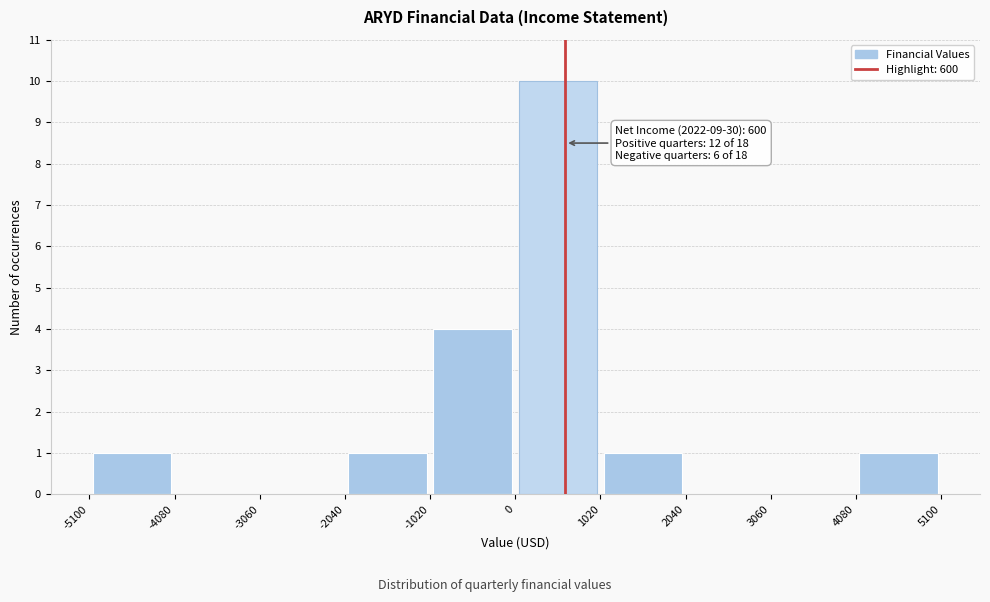

Which range on the x-axis has the tallest bar?

0 to 1020